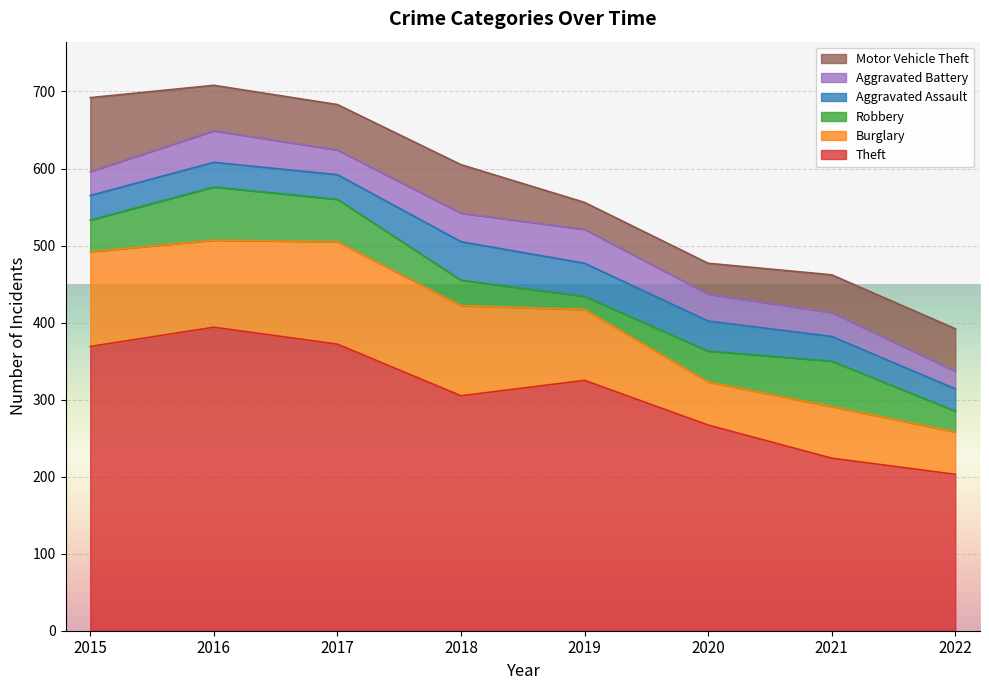

What is the total value across all series at 2020?

477